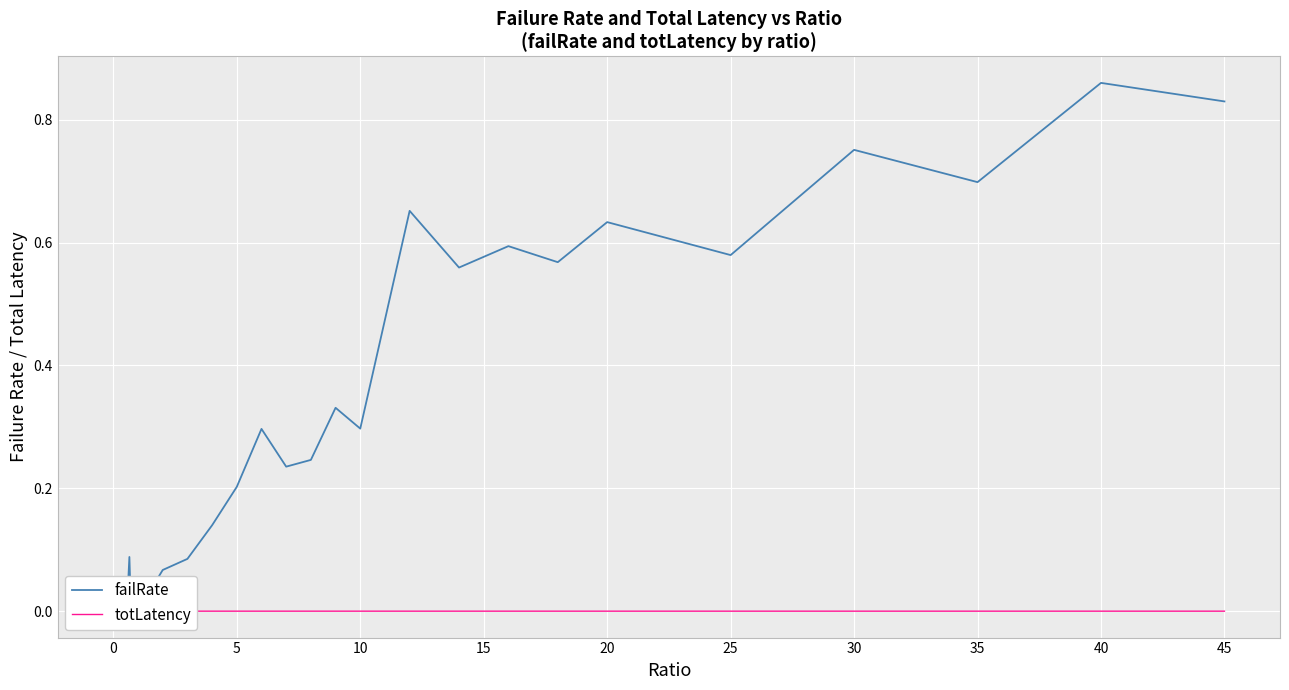

How many totLatency values are between 0 and 1?

40